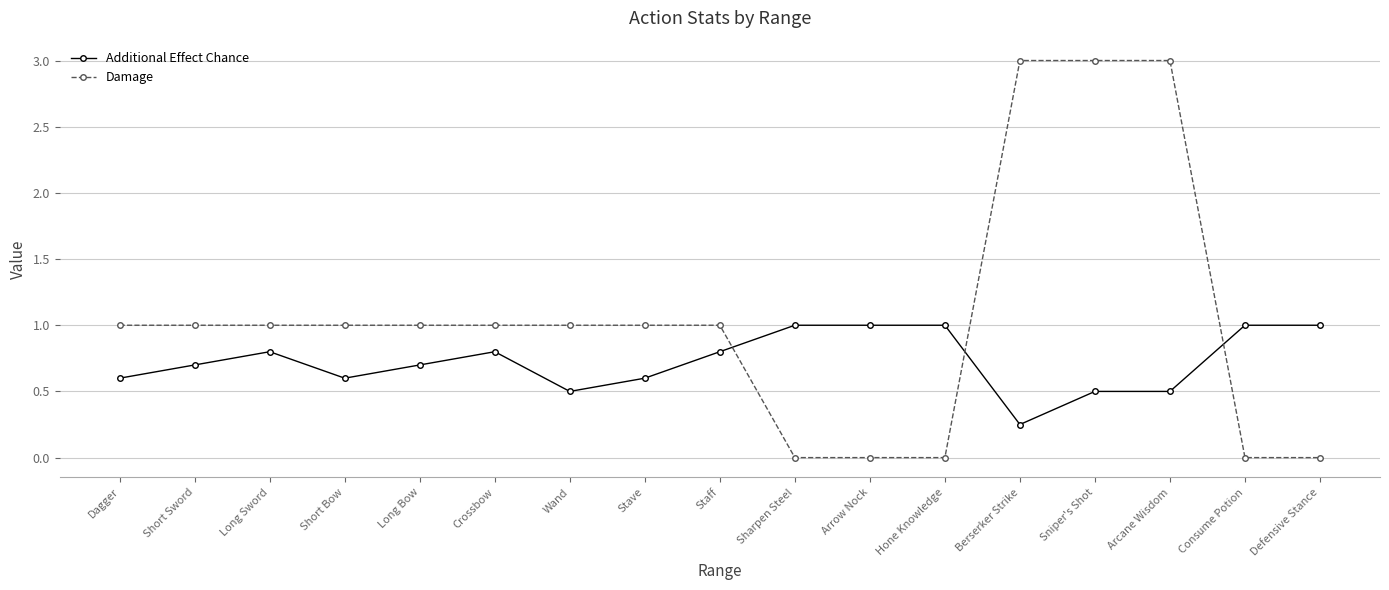

What is the maximum value shown in the chart?

3.0